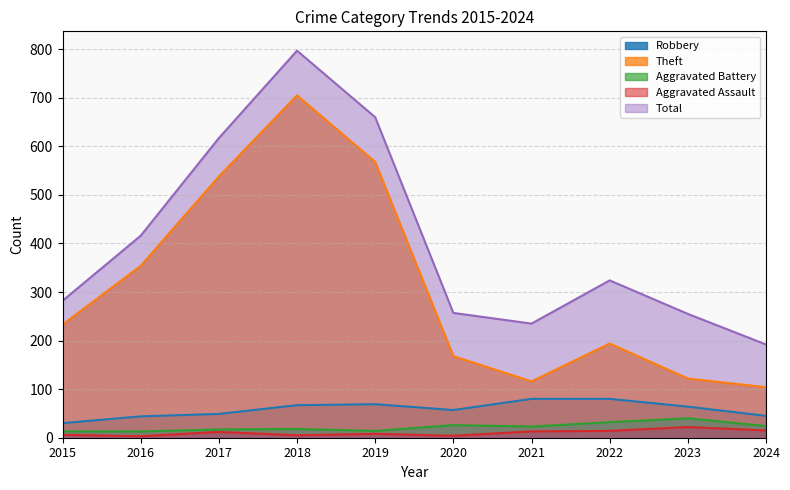

Which series has the largest total across all categories?

Total